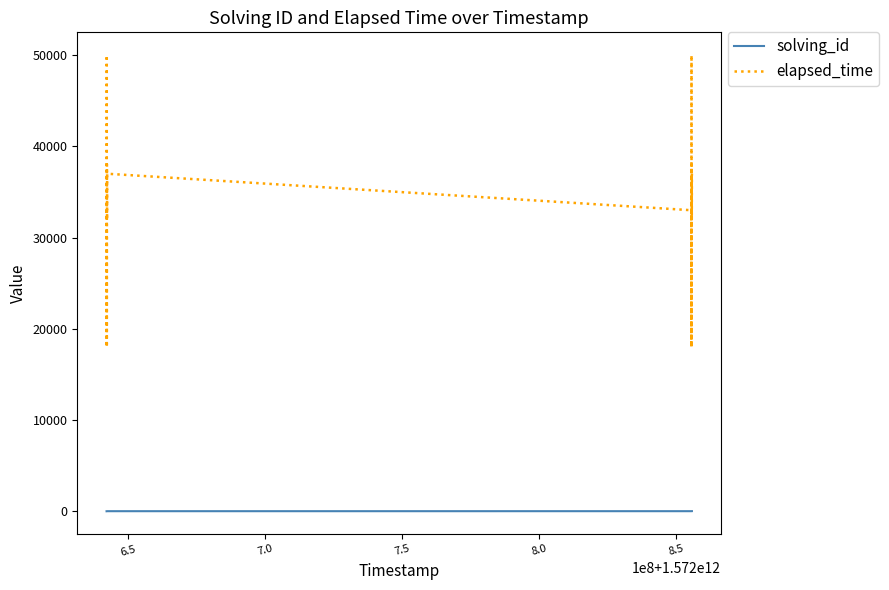

Rank the series by their maximum value, from lowest to highest.

solving_id, elapsed_time